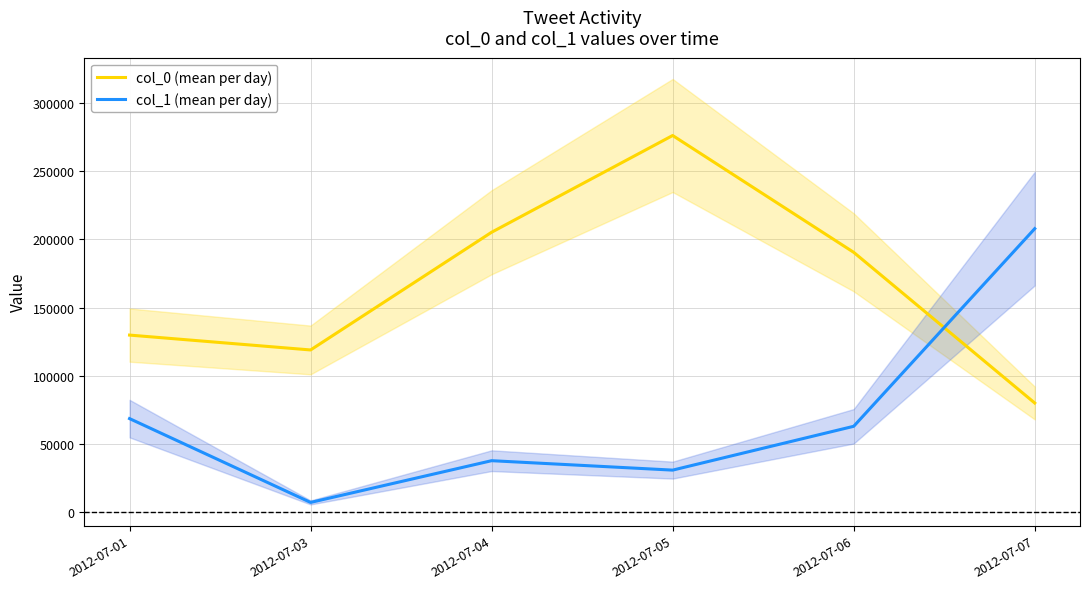

What is the difference between the highest and lowest values at 2012-07-04?

167194.5